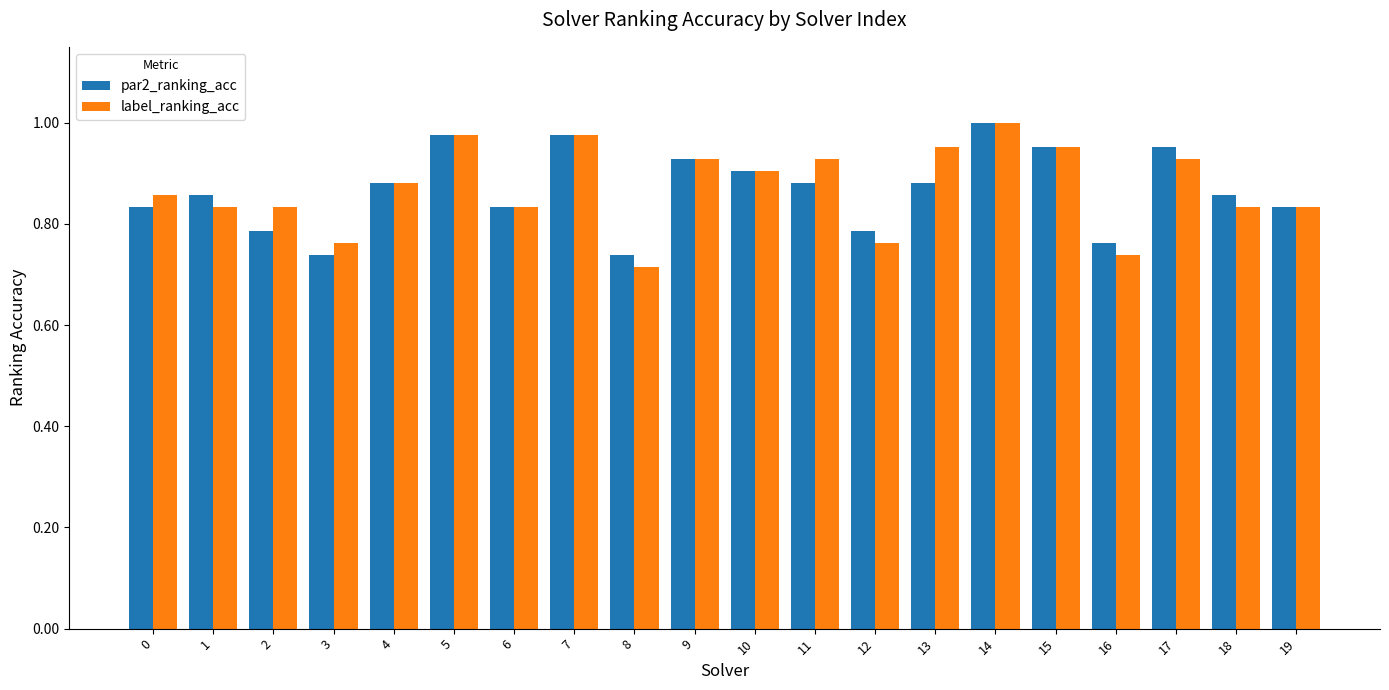

What is the total value across all series at 14?

2.0